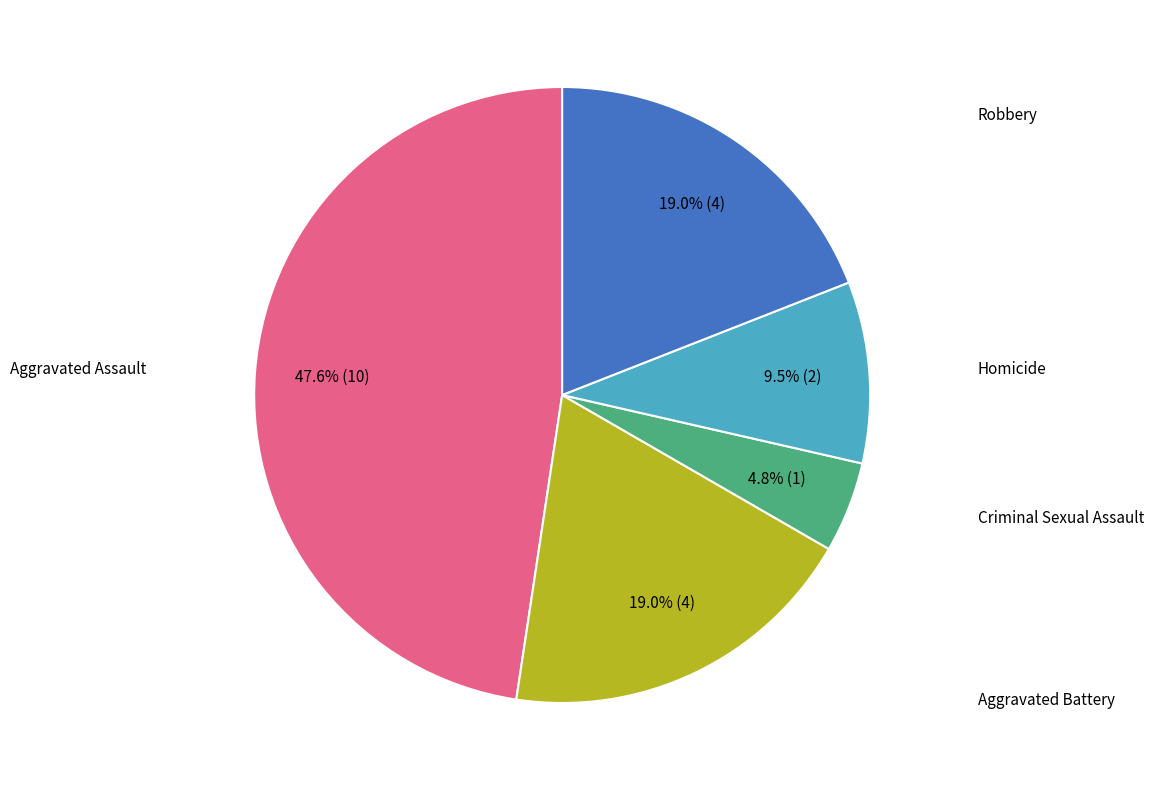

Is there a majority slice in this chart?

No